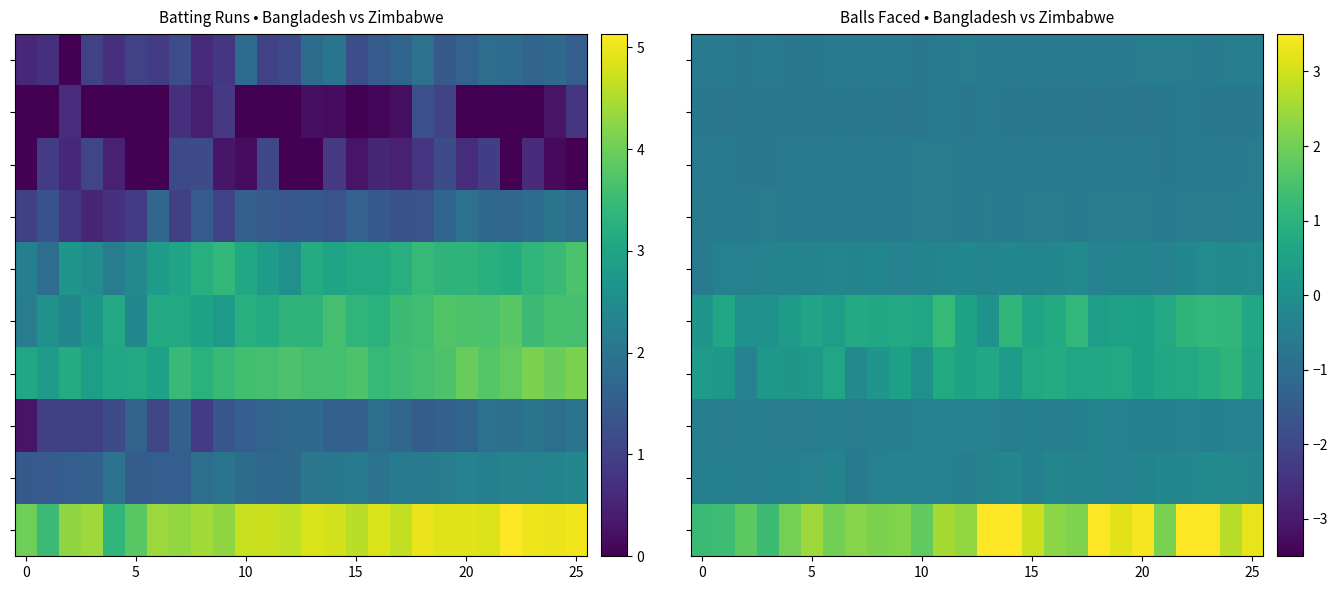

At how many categories does at least one series exceed 0?

26